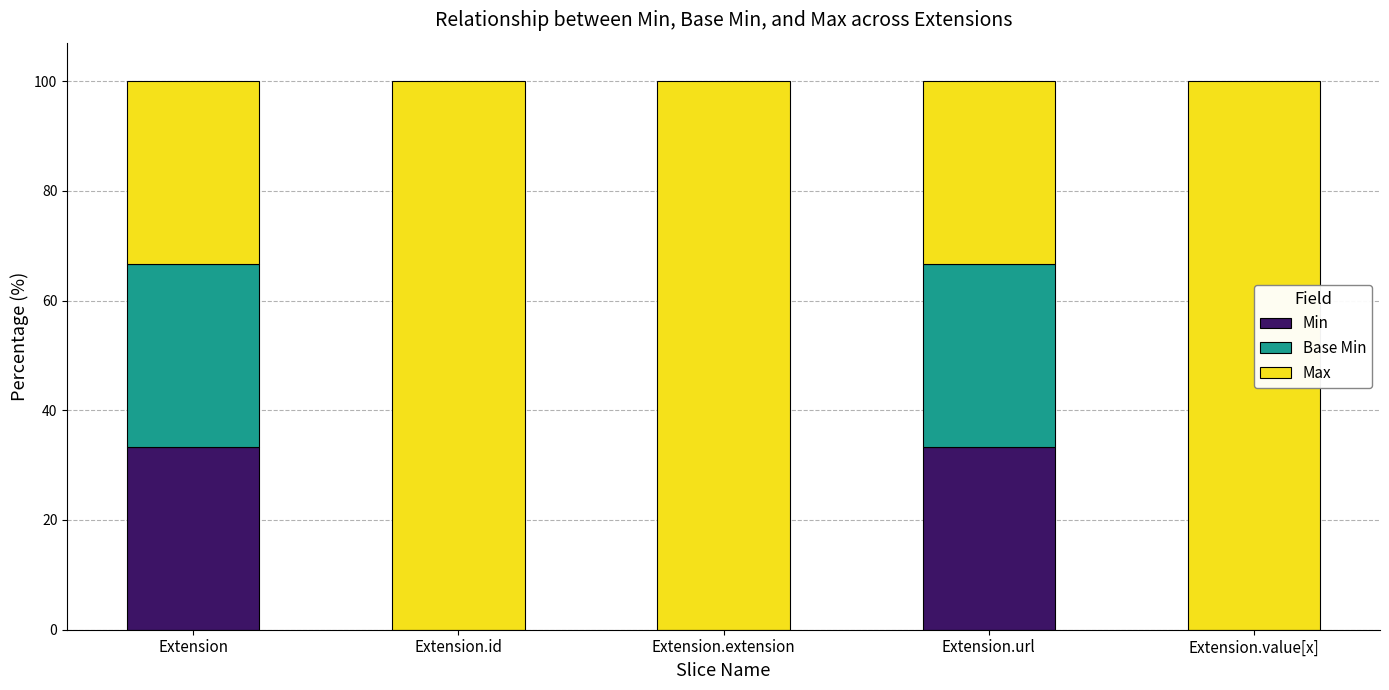

The Min series shows 53.4 at Extension.url. True or false?

False